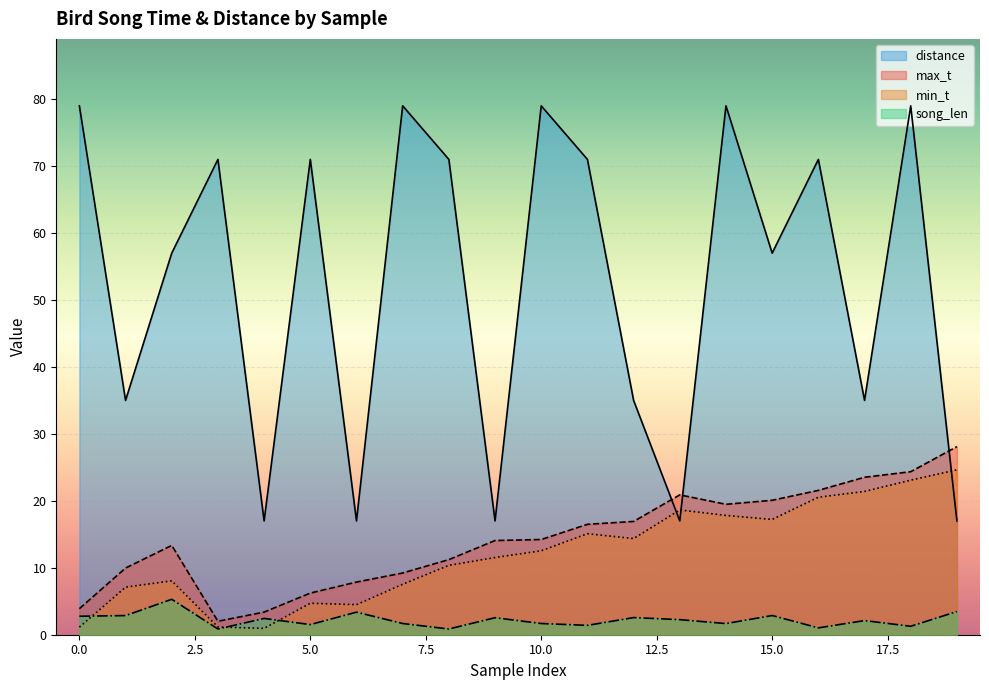

The min_t series shows 6.0 at 6. True or false?

False